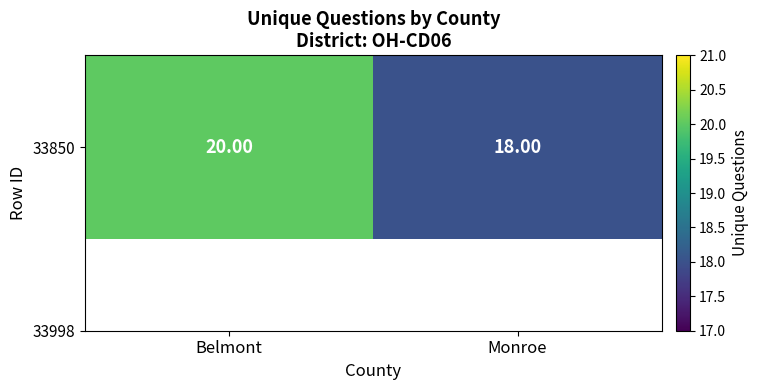

True or false: the data shows 7 at Monroe.

False